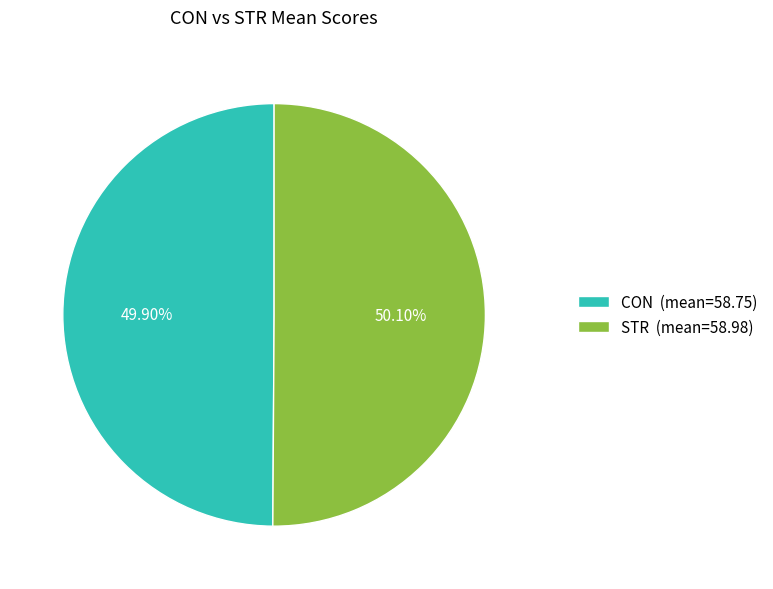

Does any single category account for the majority?

Yes